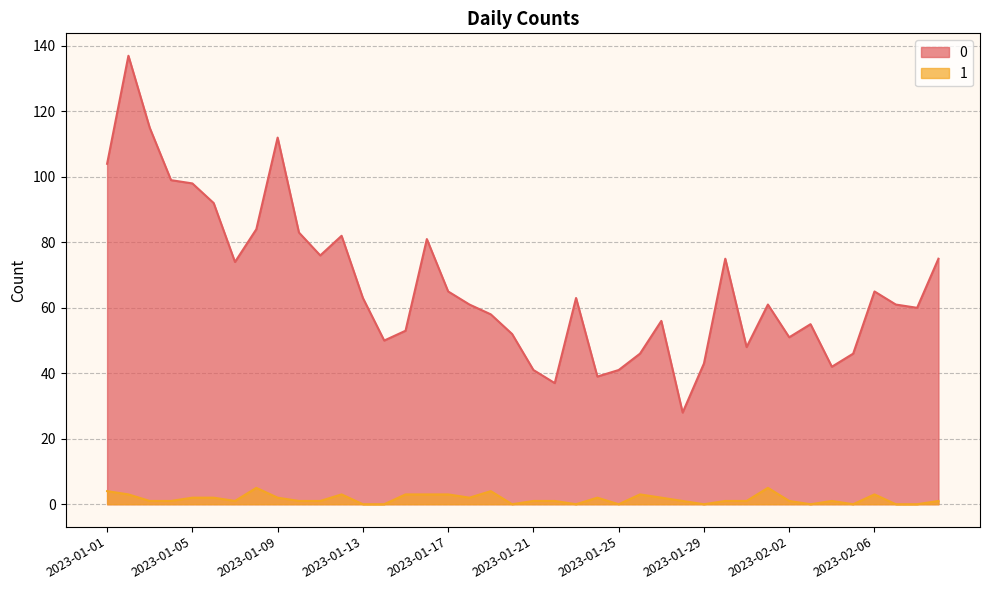

Is it true that 0 equals 73 at 2023-02-03?

False